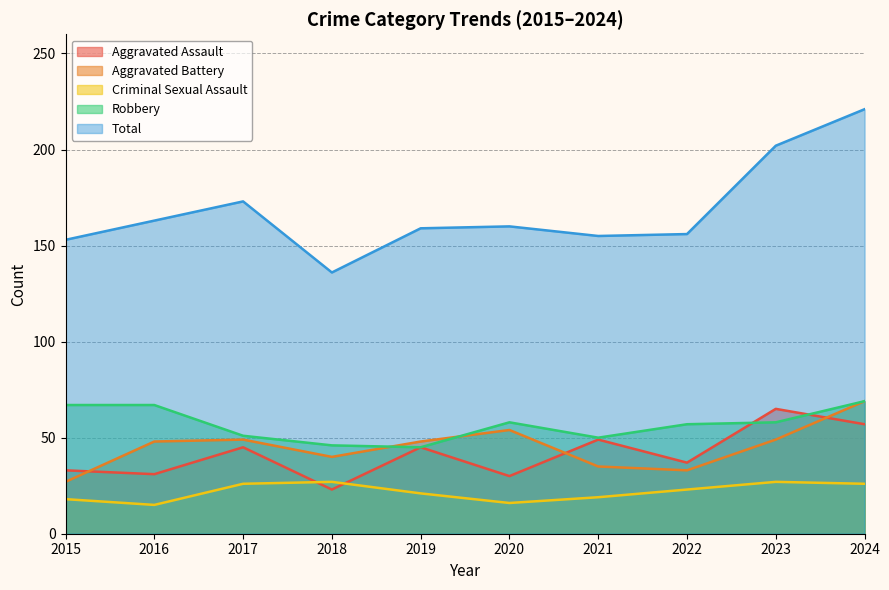

What is the value of the Criminal Sexual Assault point at the 2nd from the left?

15